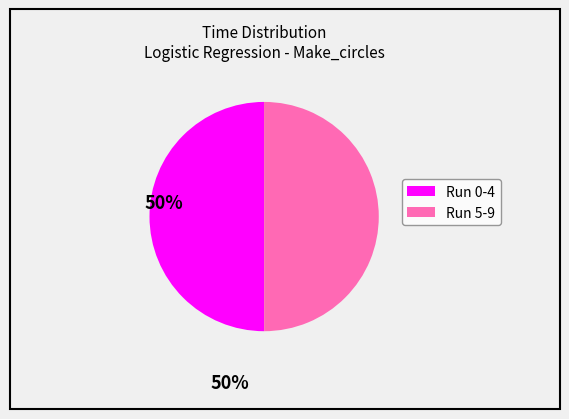

Count the number of slices in the pie.

2